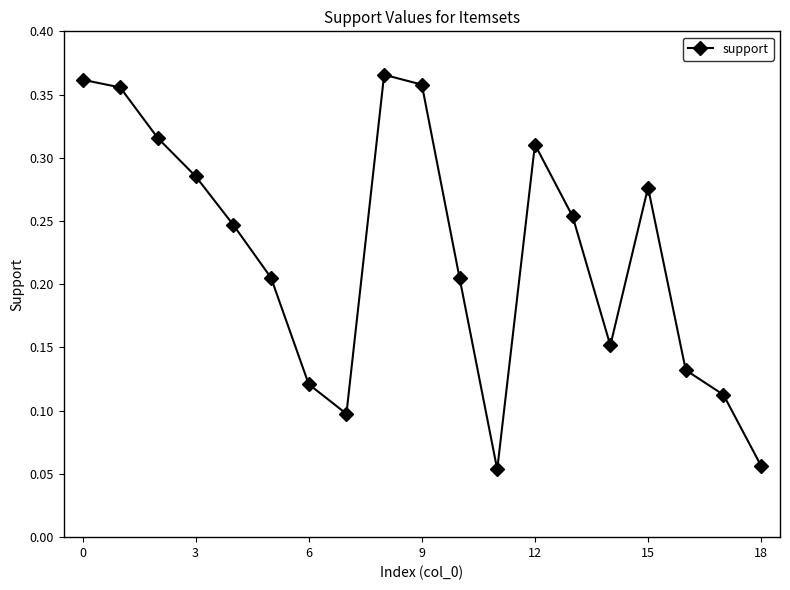

How many points are lower than both their immediate neighbors (excluding endpoints)?

3